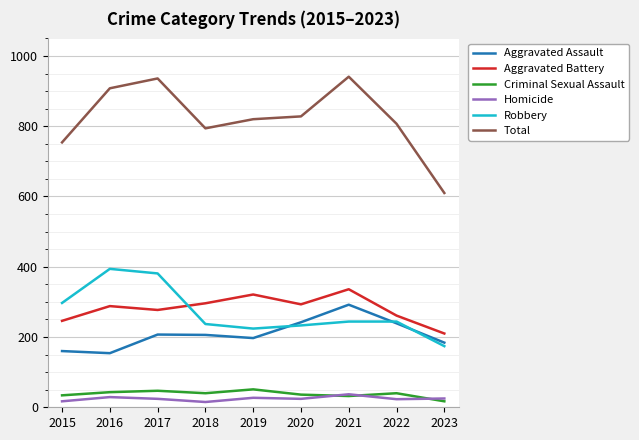

What is the spread (max minus min) of values at 2018?

779